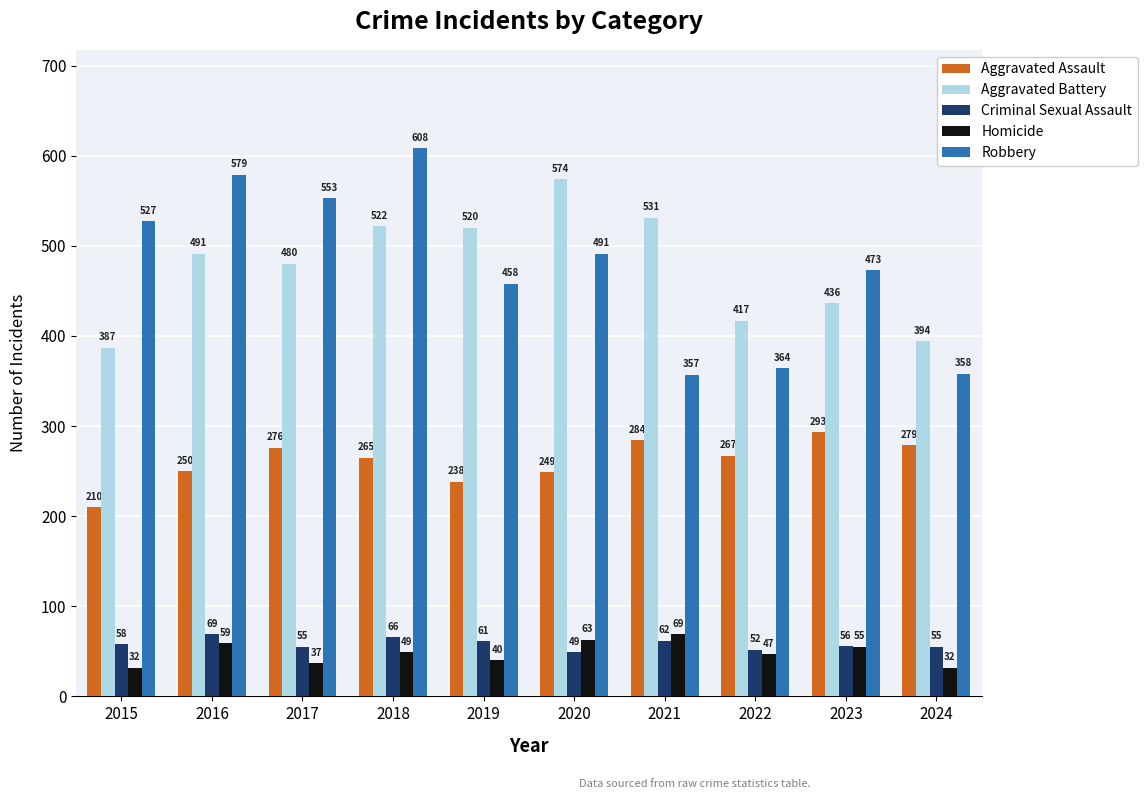

Which series has the widest spread of values?

Robbery